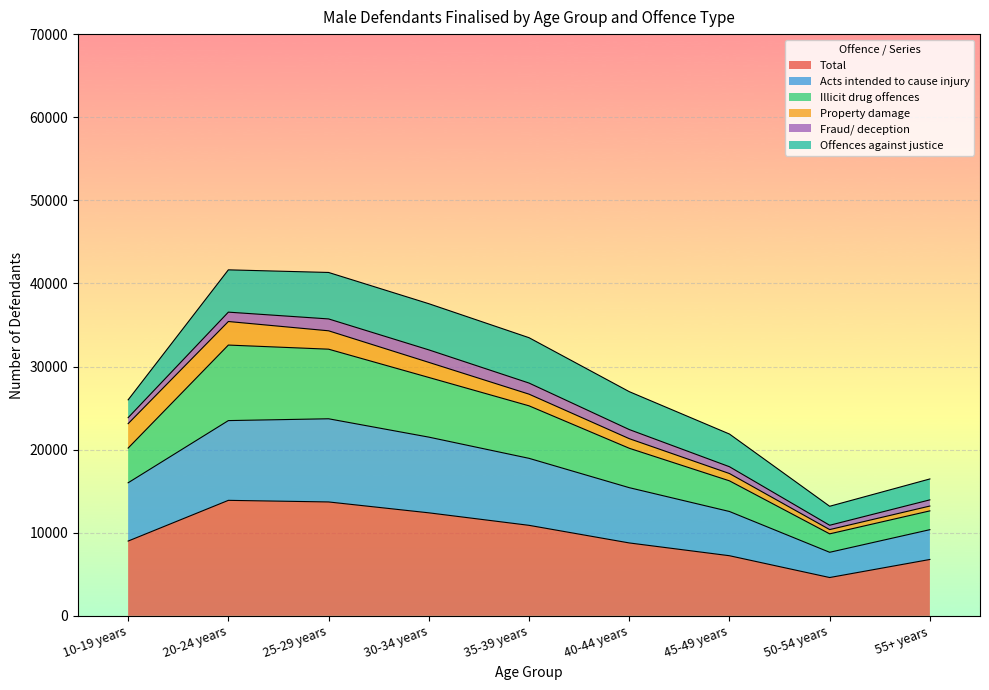

The Illicit drug offences series shows 20166.6 at 40-44 years. True or false?

True